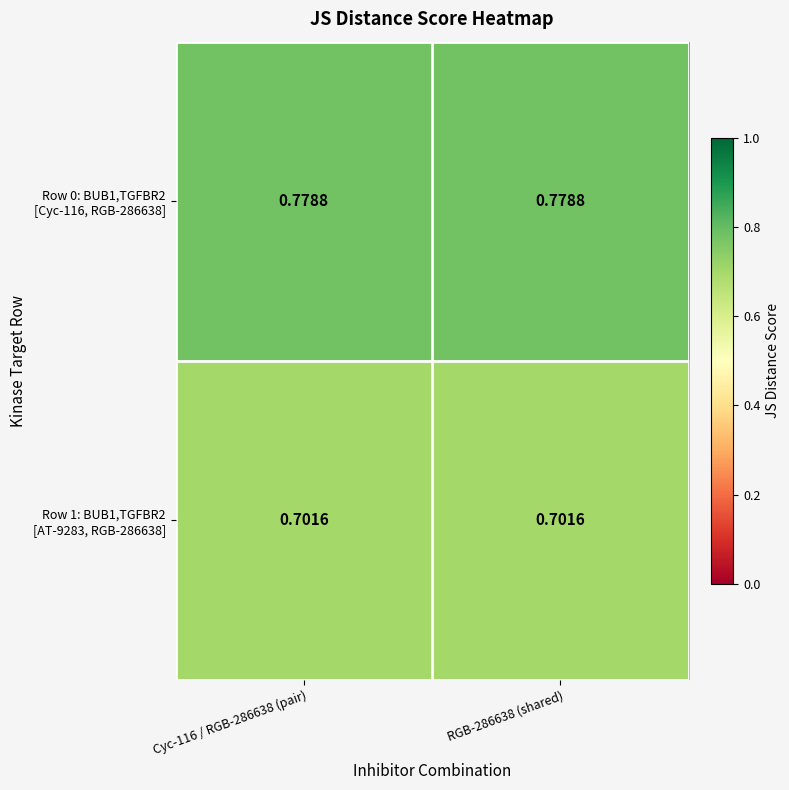

At Cyc-116 / RGB-286638 (pair), list the series in order from smallest to largest.

Row 1: BUB1,TGFBR2 [AT-9283, RGB-286638], Row 0: BUB1,TGFBR2 [Cyc-116, RGB-286638]